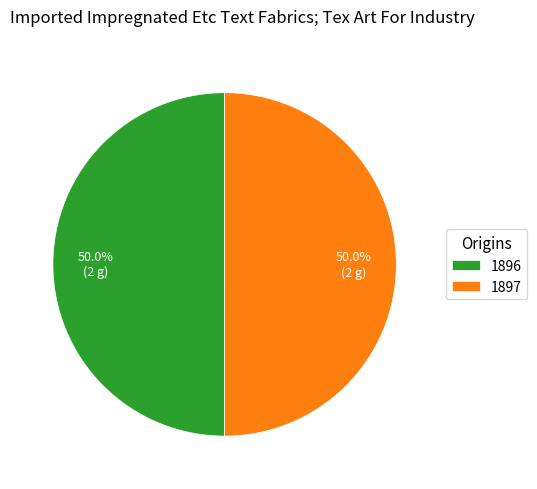

True or false: 1896 accounts for 56% of the total.

False